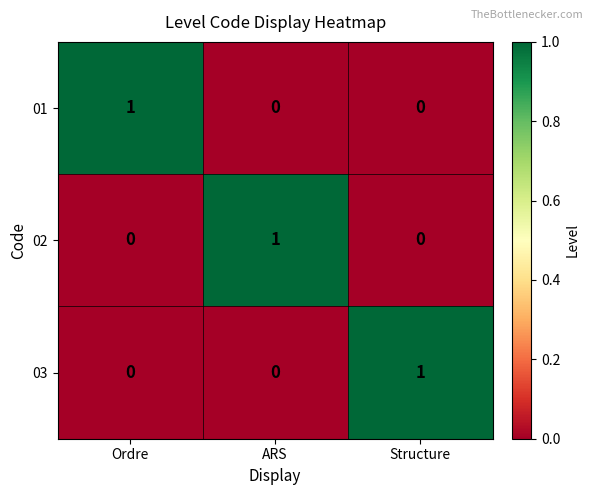

How many 02 values are between 0 and 1?

3